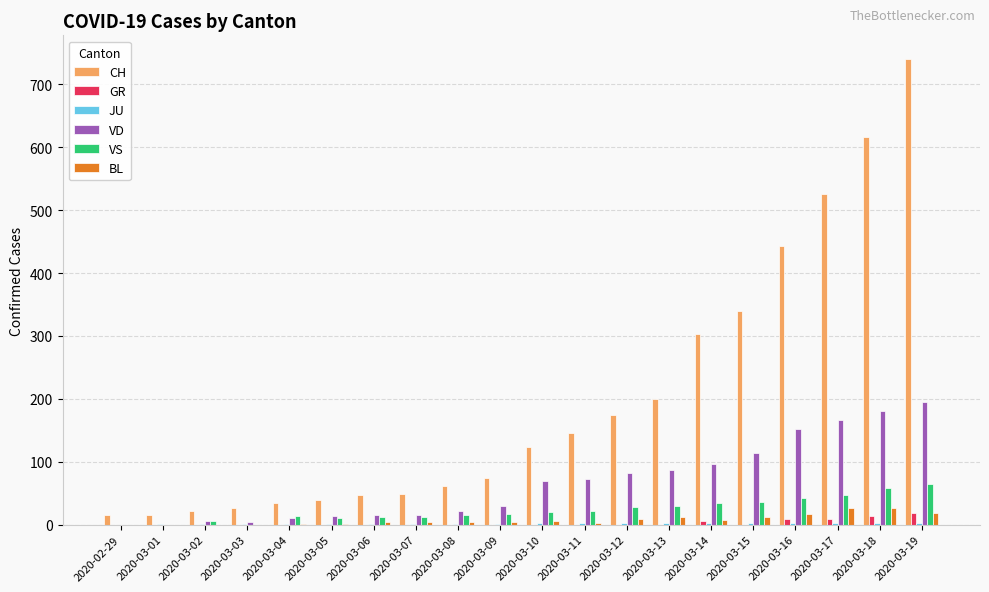

How many values in the GR series exceed 0?

5